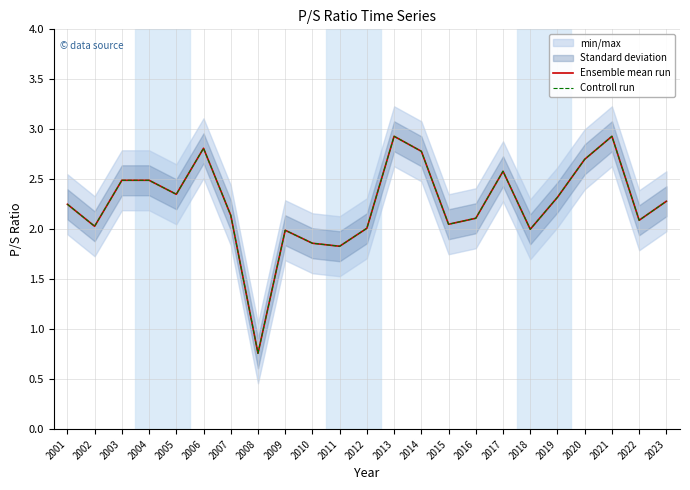

What is the minimum value for Controll run?

0.8